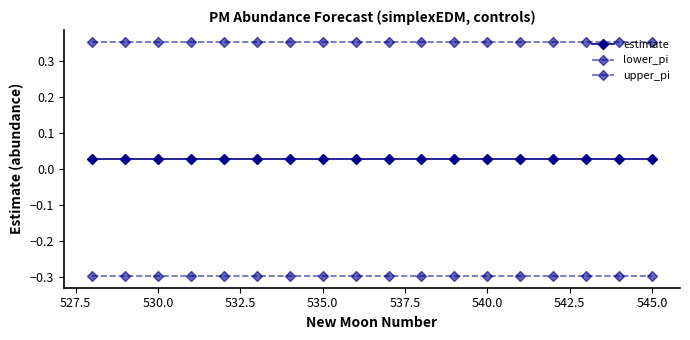

What is the average value of the upper_pi series?

0.4